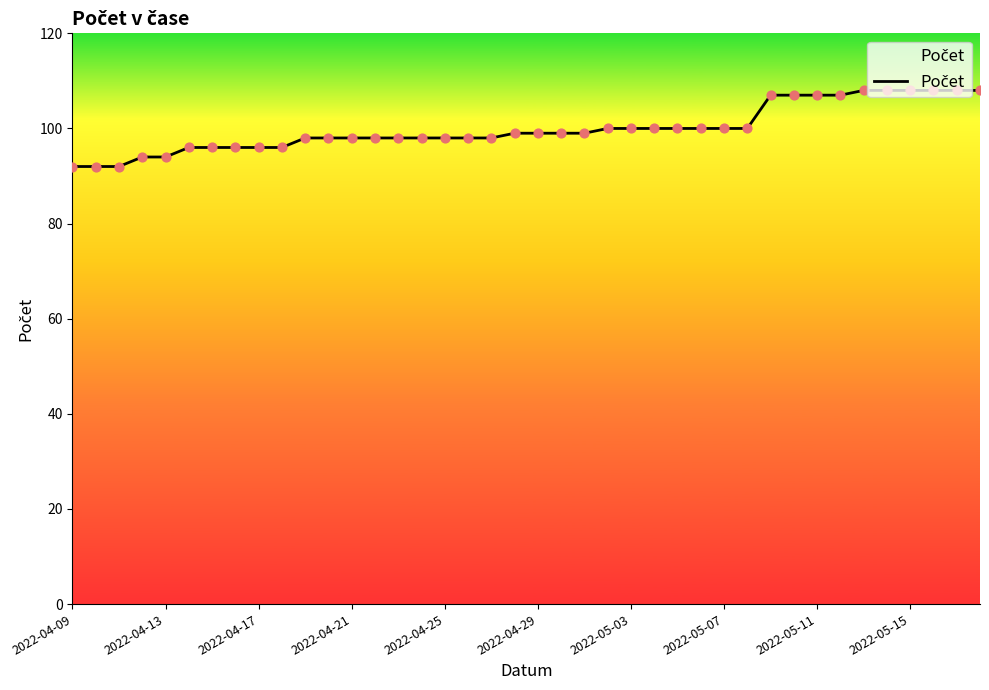

Approximately how many times larger is the value at 12 compared to 25?

1.0